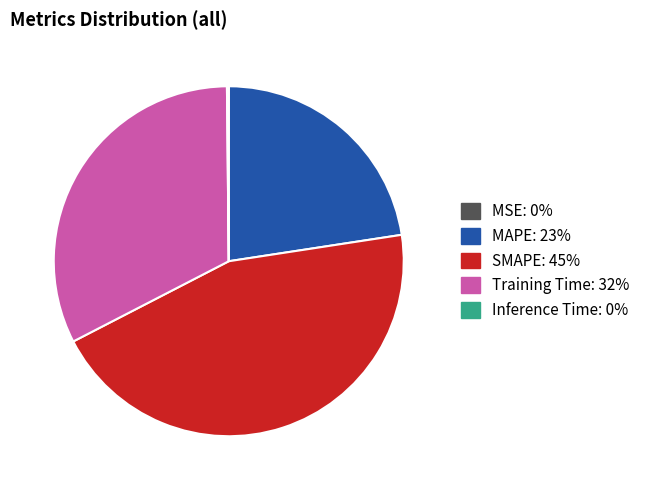

What is the largest slice in the pie chart?

SMAPE